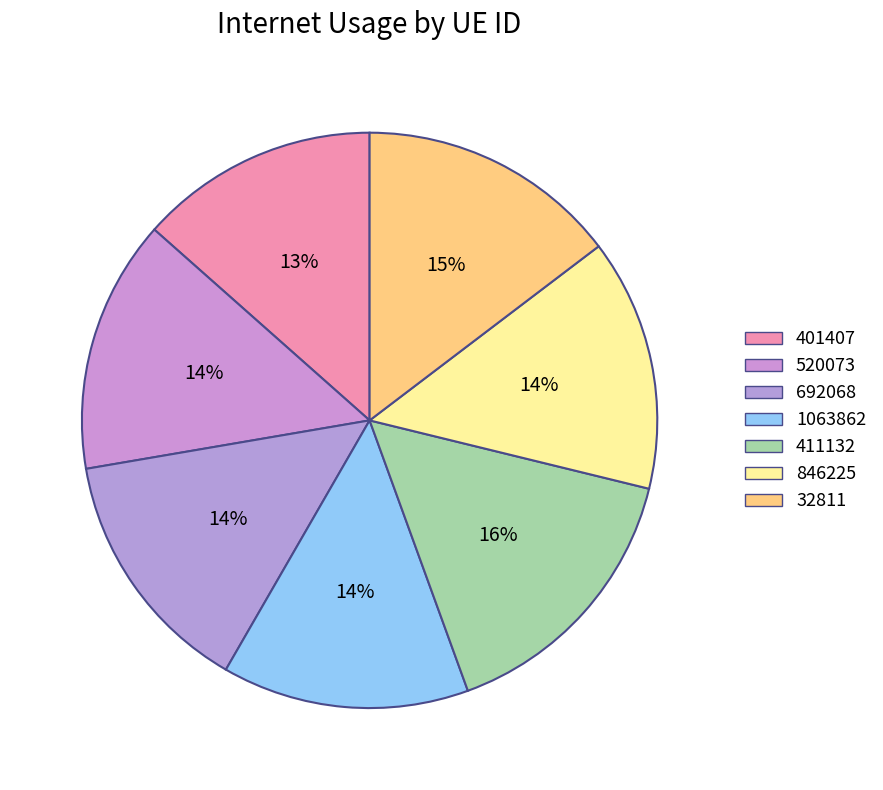

What percentage is NOT represented by 1063862?

86.1%